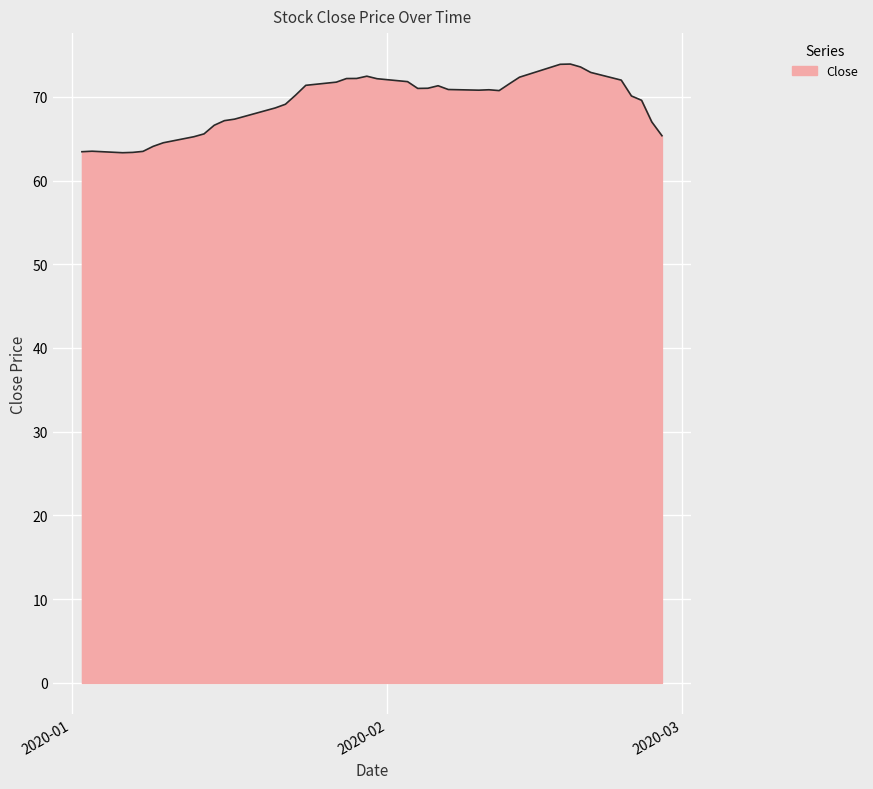

What is the difference between the maximum and minimum values?

10.6